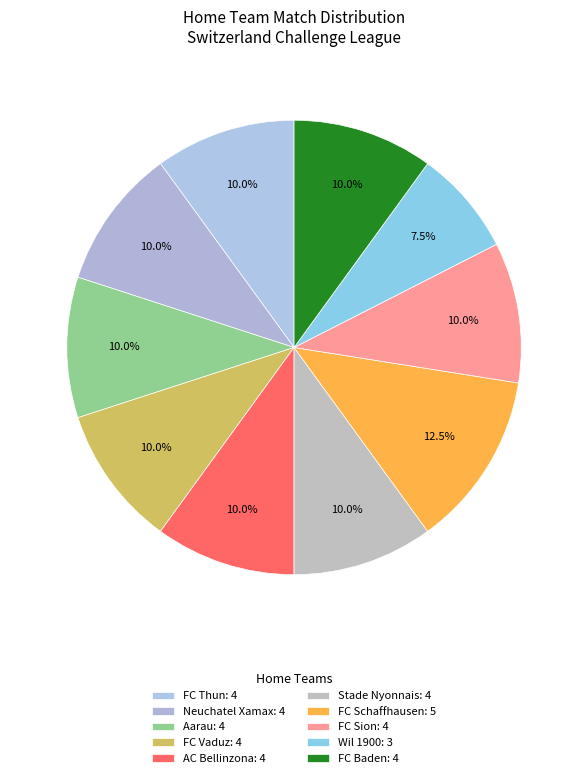

Count the number of slices in the pie.

10